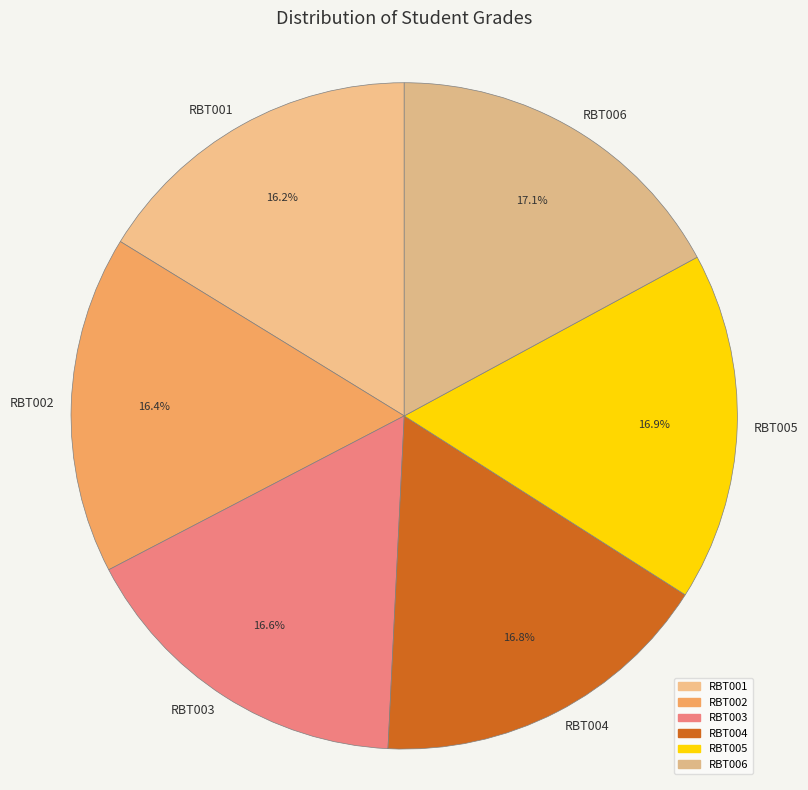

The RBT005 slice represents 17% of the pie. True or false?

True